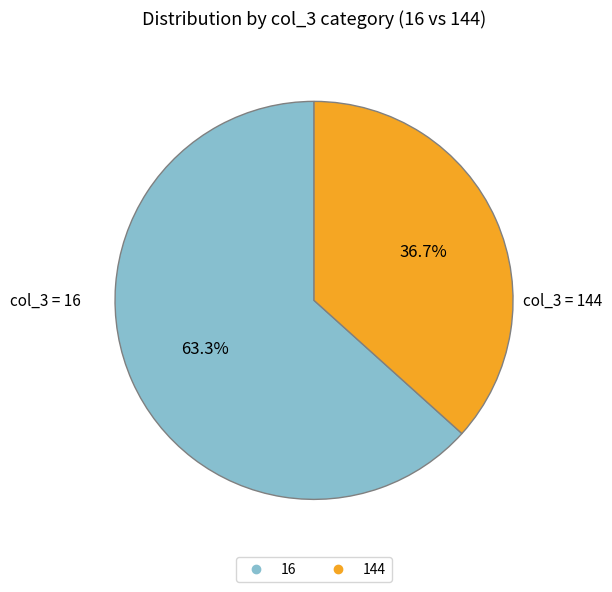

Is there any slice that represents more than half of the pie?

Yes